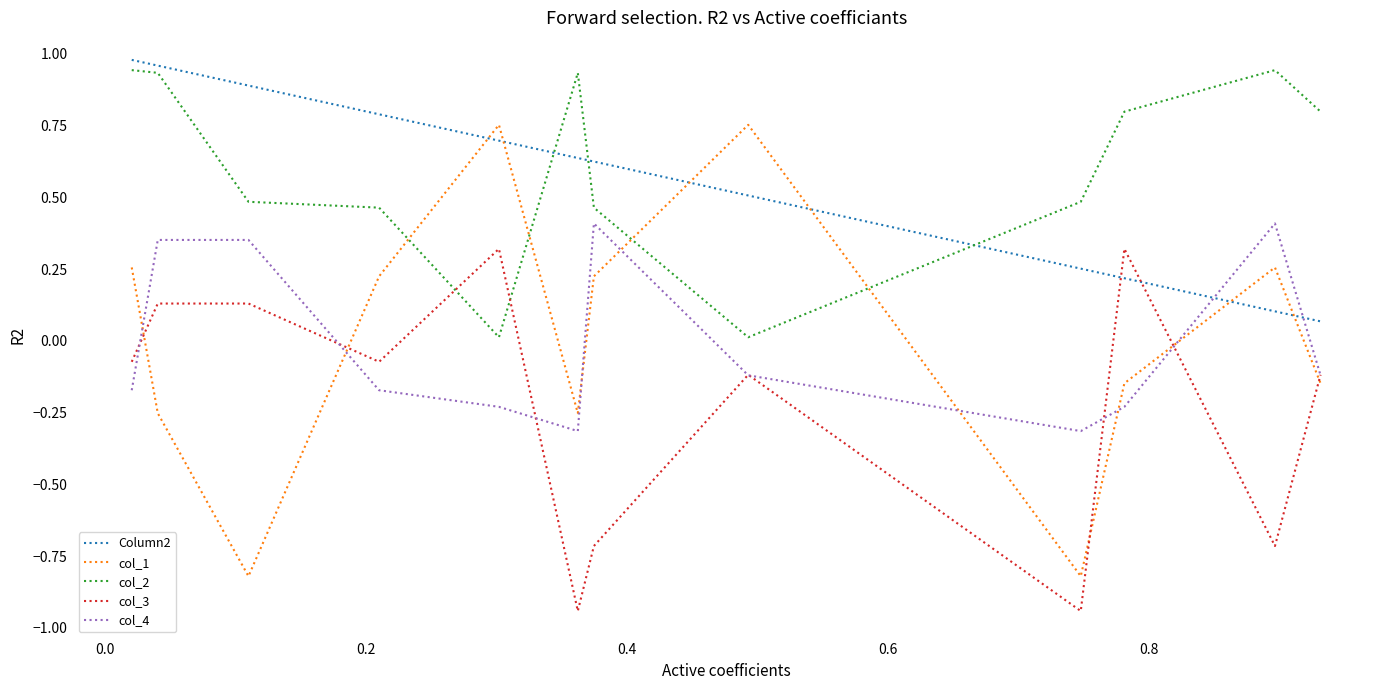

True or false: Column2 has more than 2 interior local peaks.

False